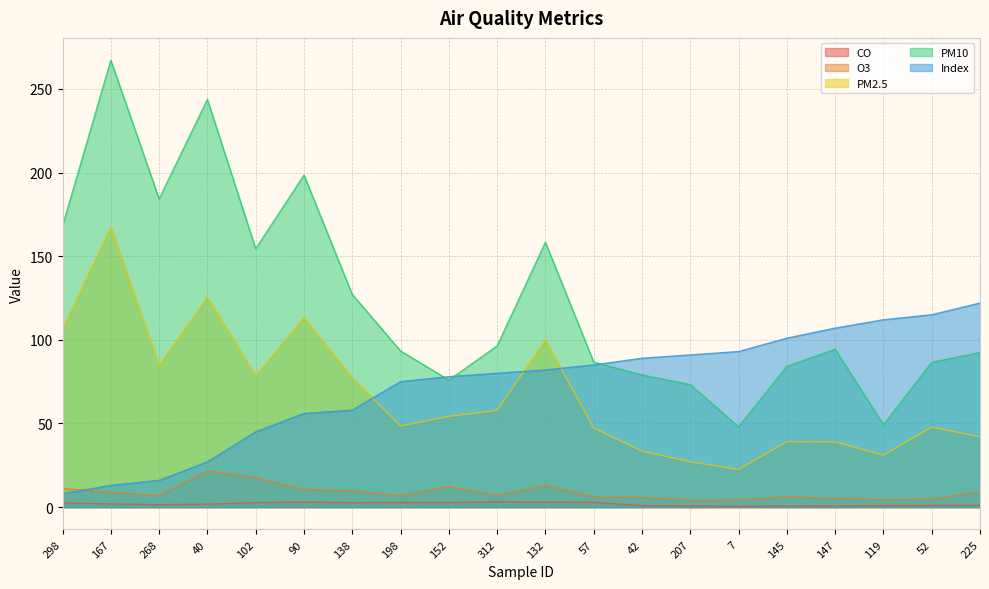

How many lines are shown in the chart?

5